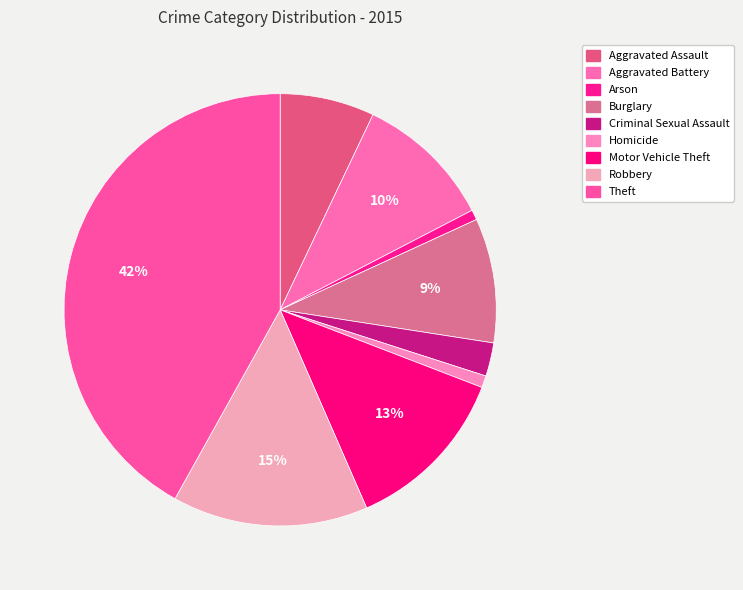

What percentage is the Criminal Sexual Assault slice, to the nearest percent?

2%